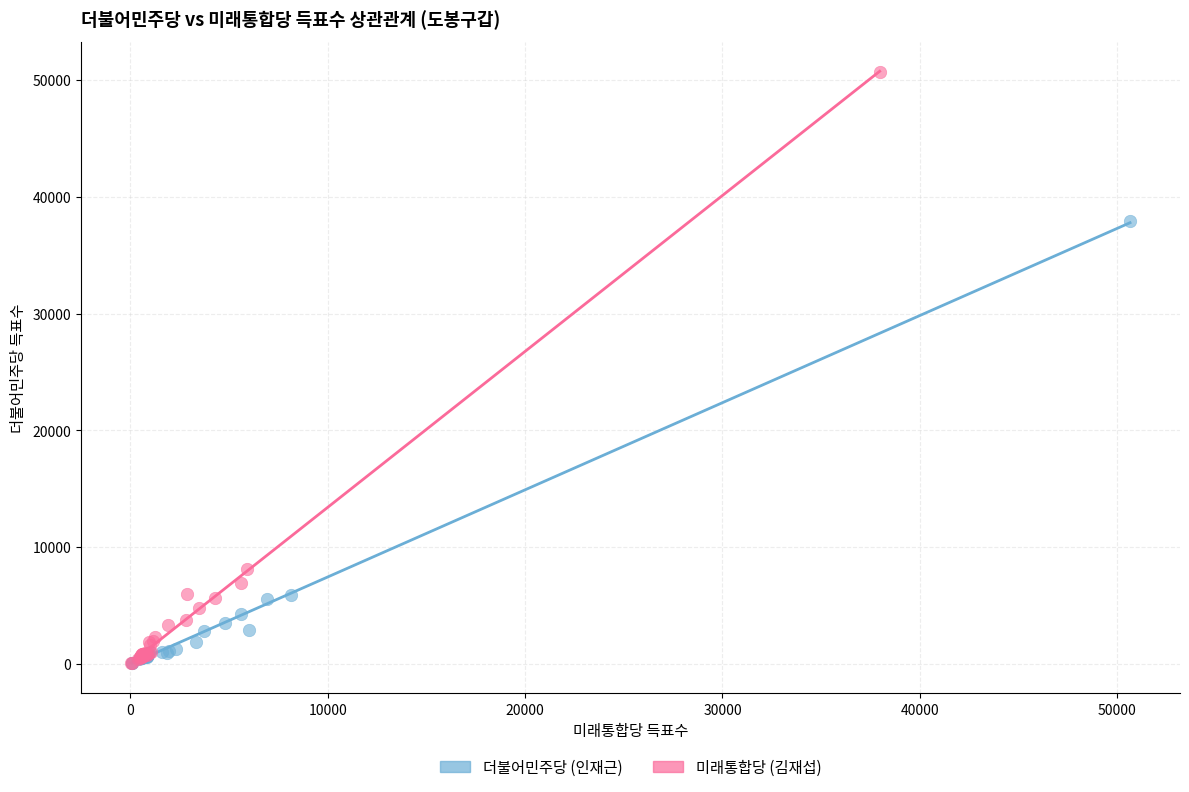

Which series reaches the maximum Y coordinate?

미래통합당 (김재섭)